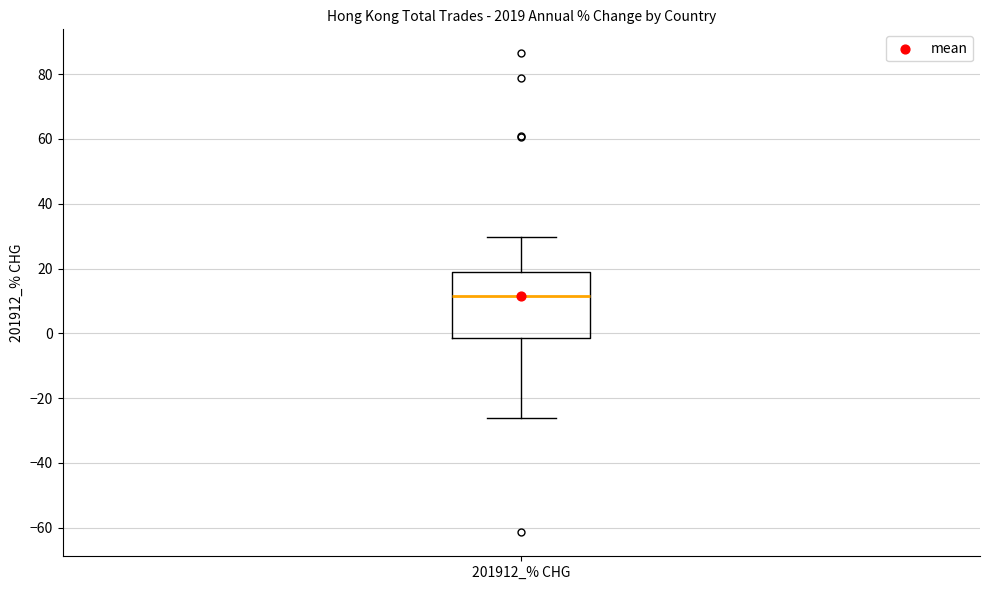

Transcribe this box plot: give where the median line is, the range the box spans, and where the two whiskers end, as read against the y-axis. The values are not printed on the chart, so give them approximately, as read against the axis.

median 12, box -2 to 18, whiskers -26 to 30